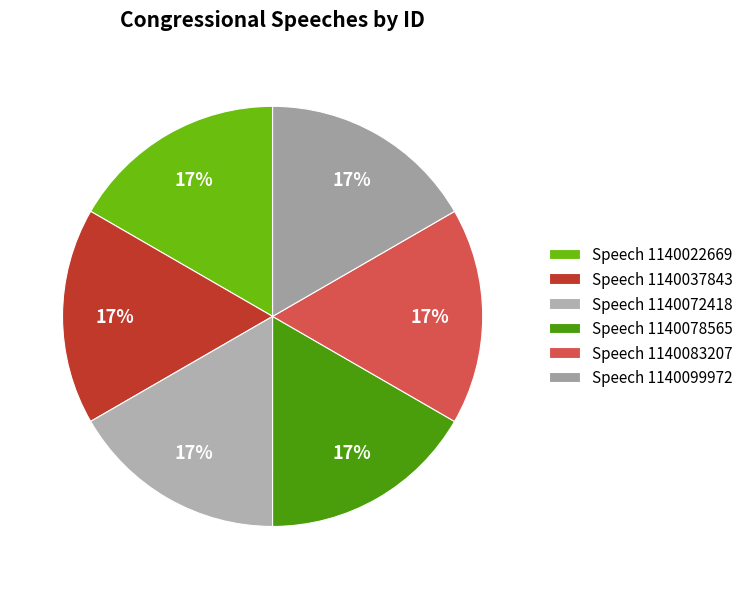

Which category has the biggest portion of the pie?

Speech 1140099972